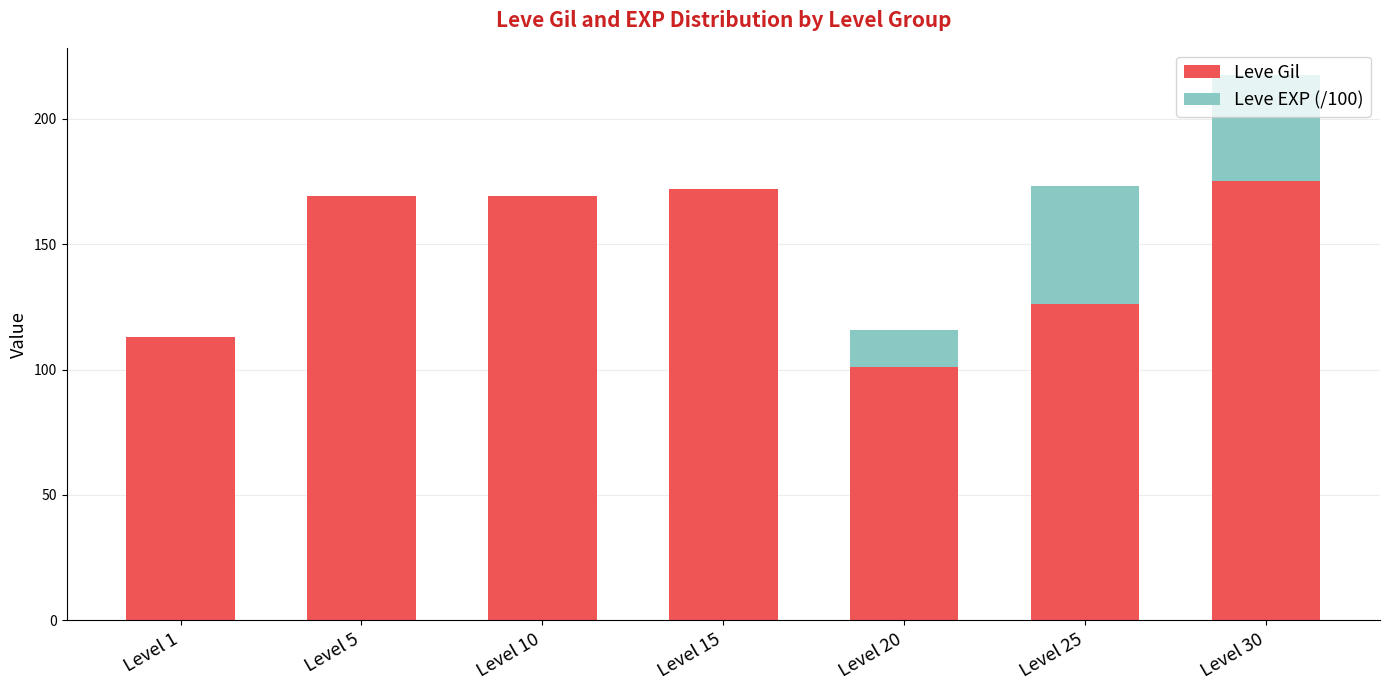

At which category is the sum across all series the highest?

Level 30